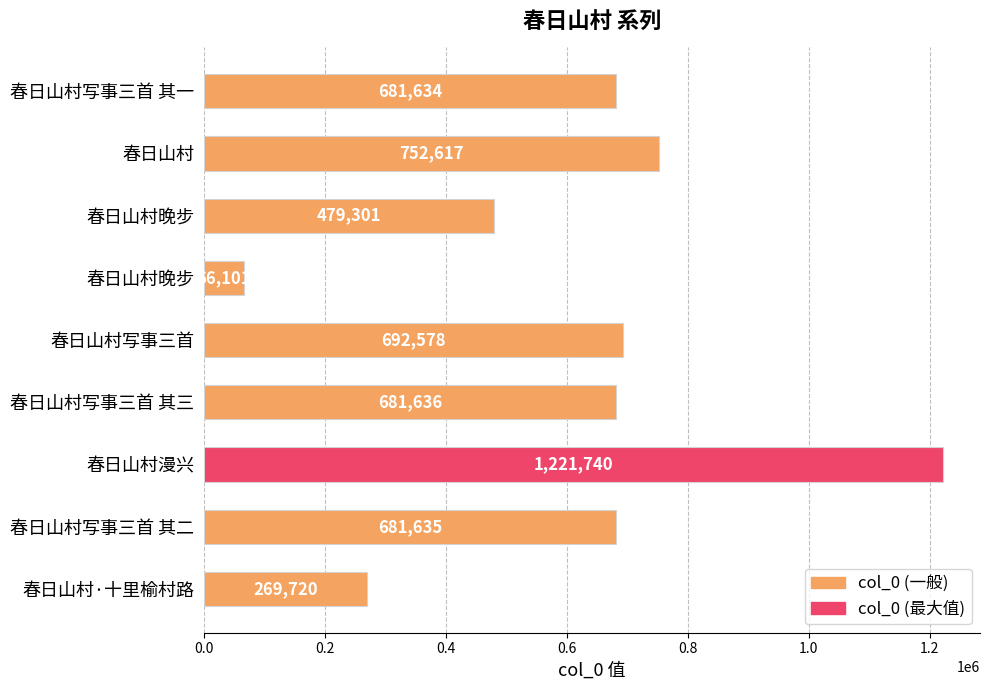

How many data points are less than 681635?

4